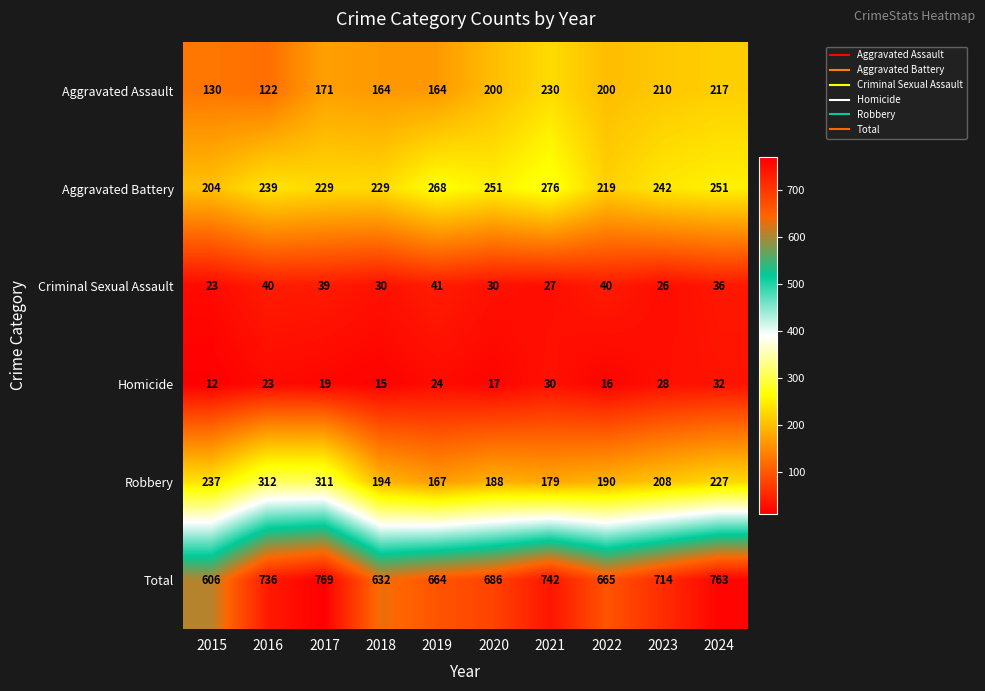

The Total series shows 769 at 2017. True or false?

True